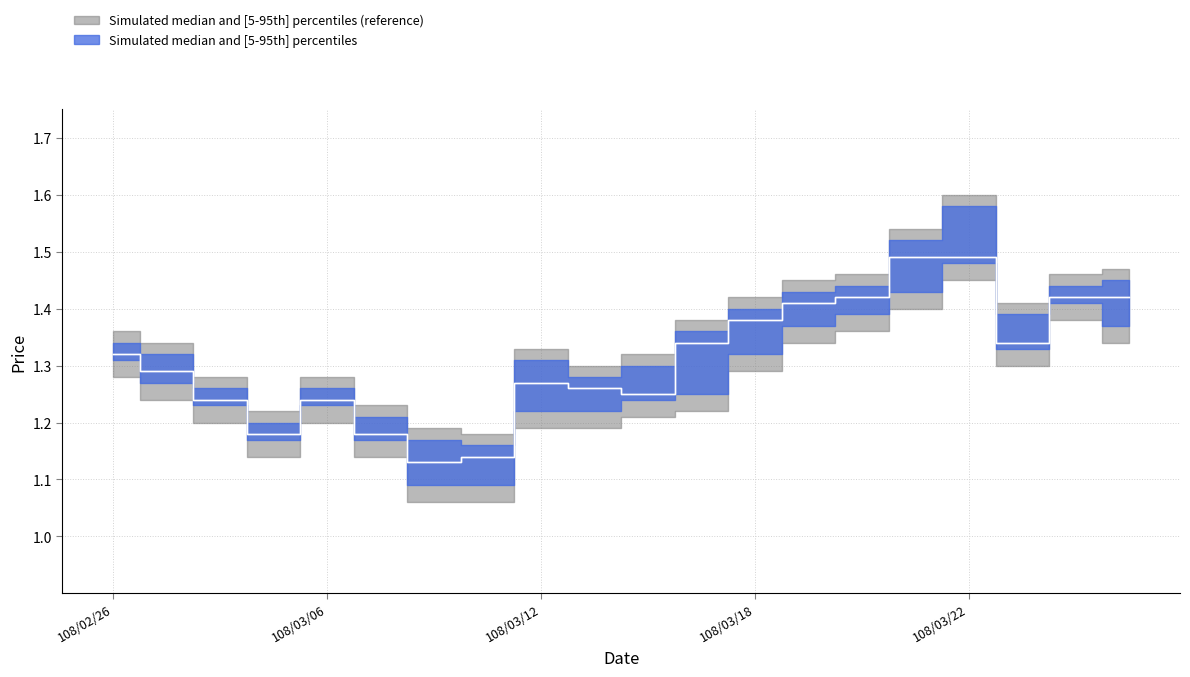

Is the value of mid_blue at 108/02/26 greater than the value of low_gray at 108/03/08?

Yes